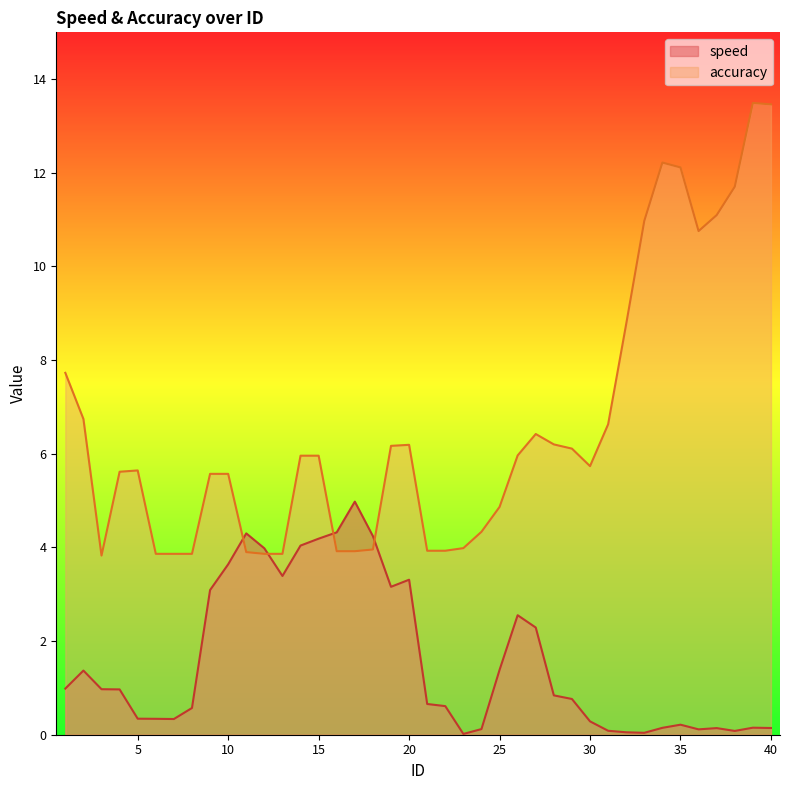

Which series has the largest total across all categories?

accuracy